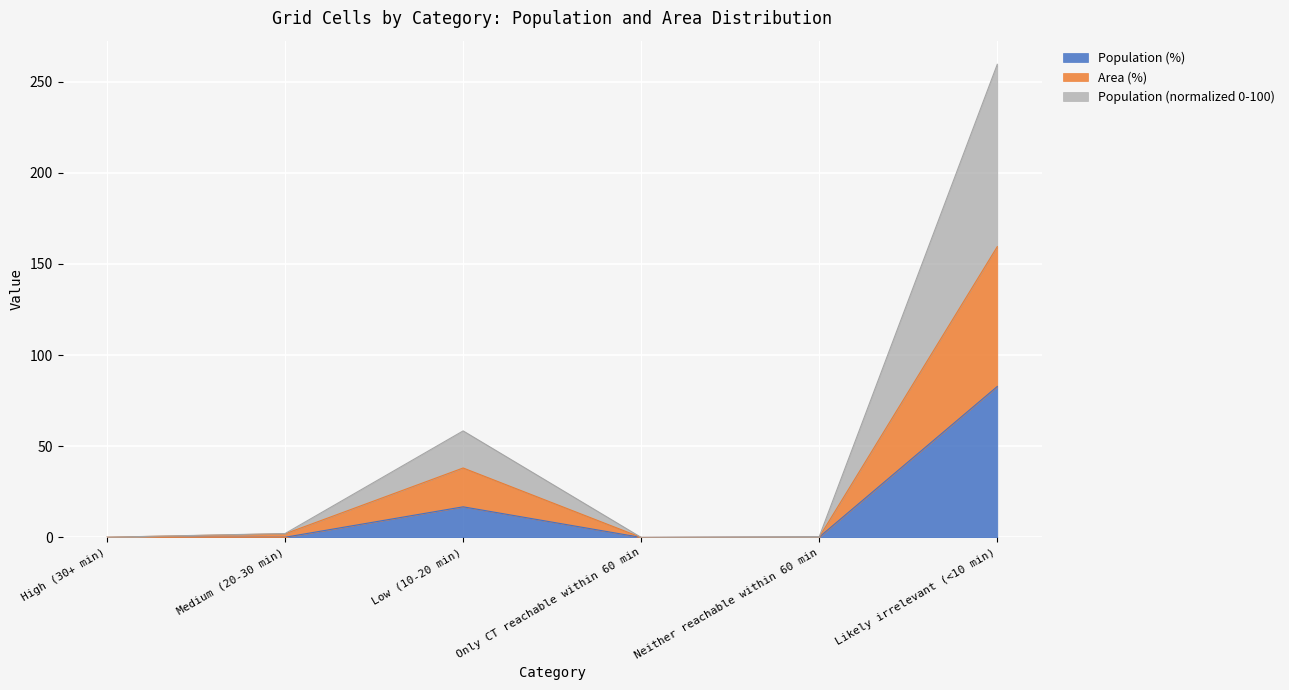

True or false: Population and Population (%) cross at least once.

False